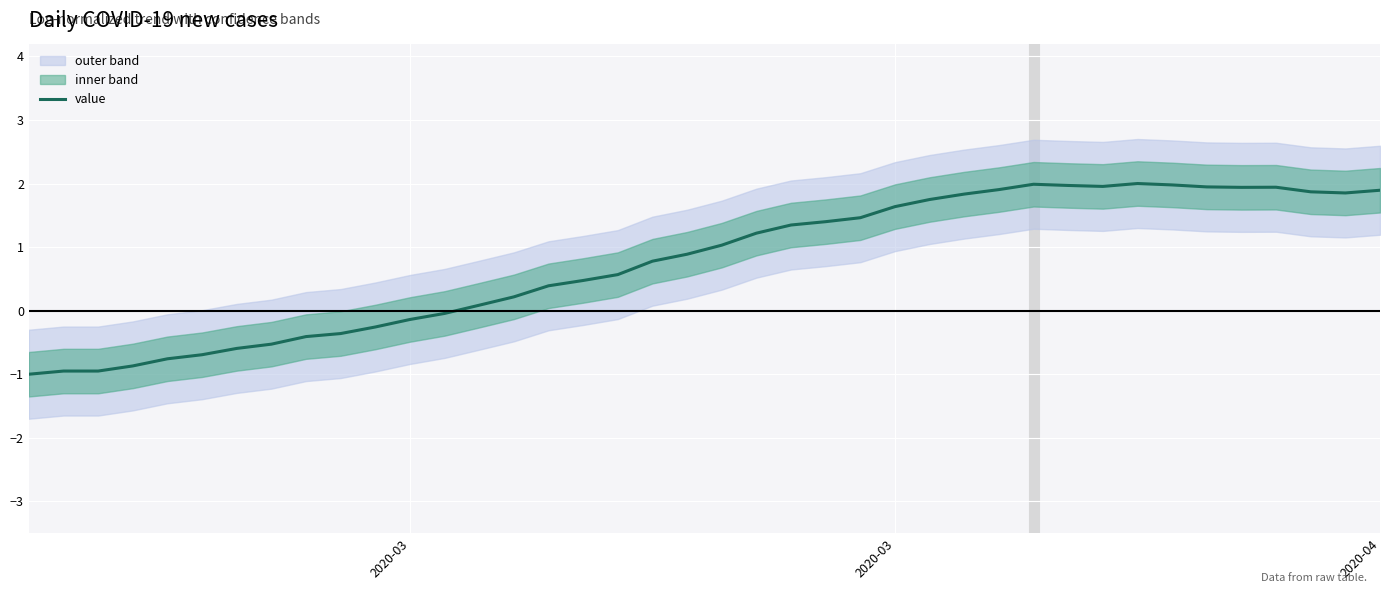

What is the minimum value shown in the chart?

-1.0